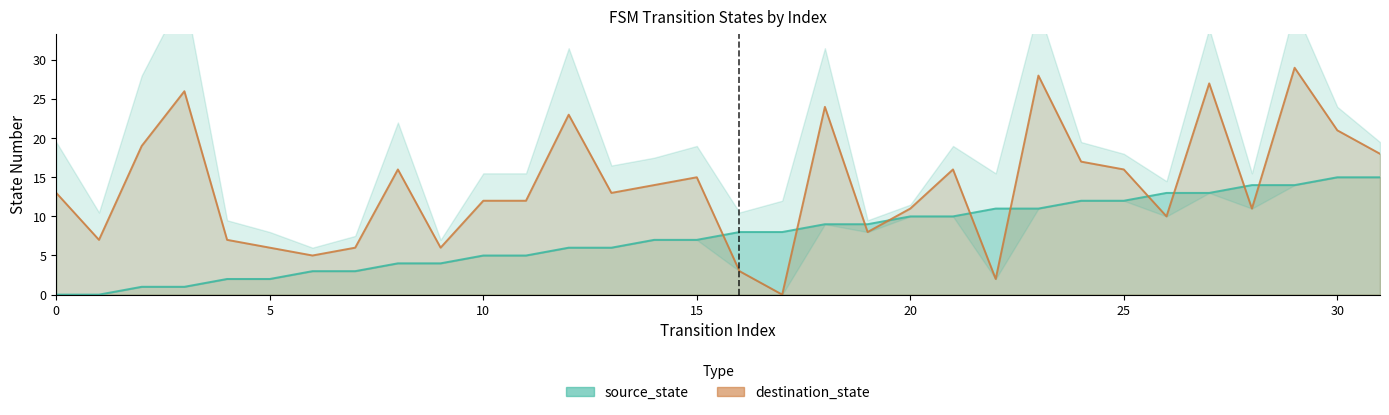

Between 13 and 27, which is larger?

27